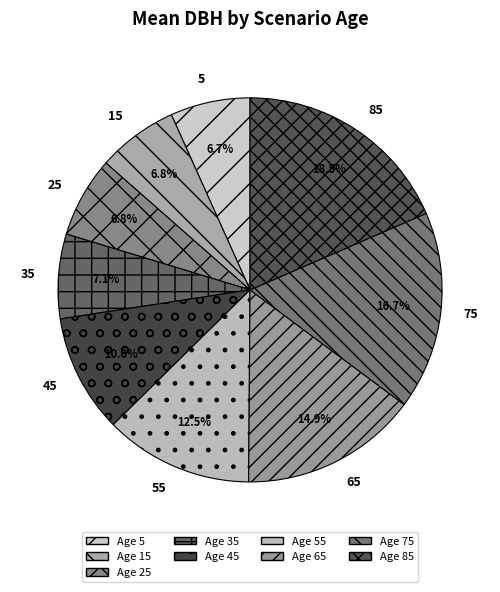

Does any single category account for the majority?

No